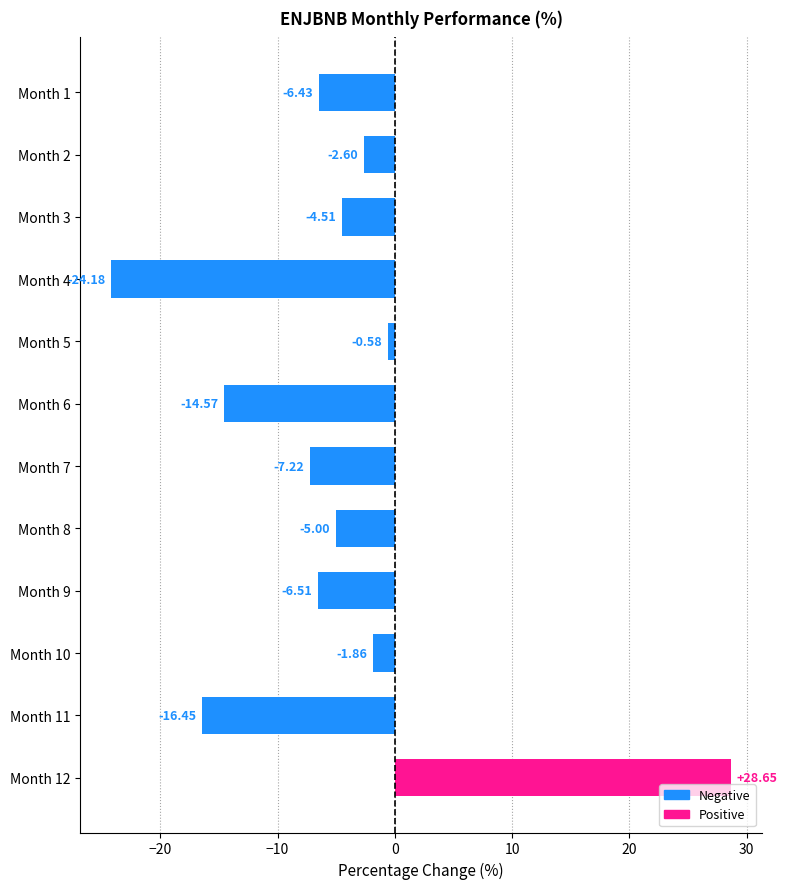

List the labels in order of value, smallest first.

Month 4, Month 11, Month 6, Month 7, Month 9, Month 1, Month 8, Month 3, Month 2, Month 10, Month 5, Month 12